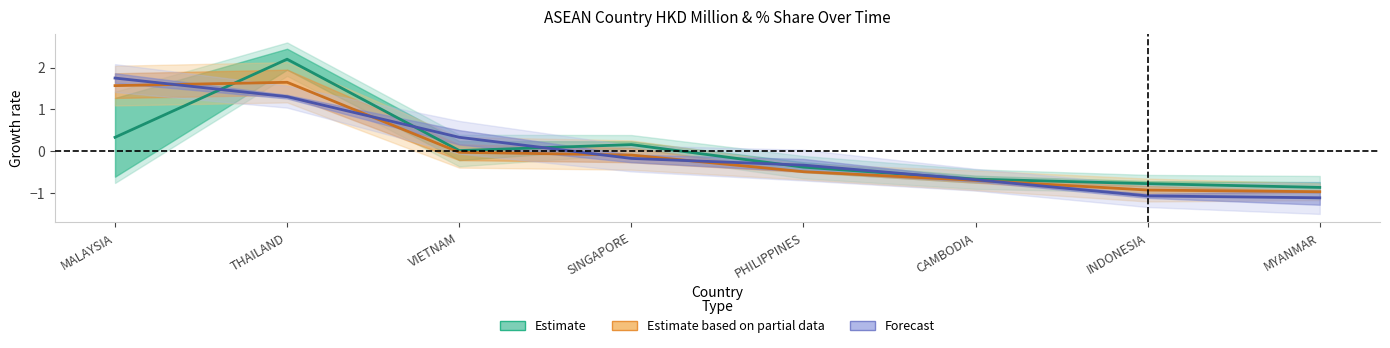

At which category is the sum across all series the highest?

THAILAND